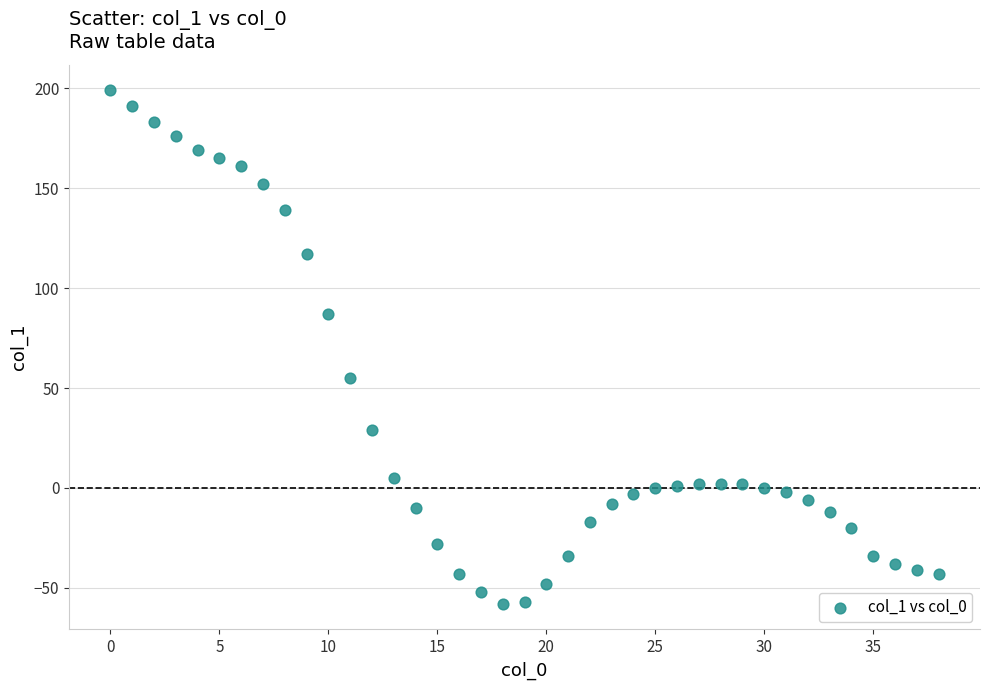

What is the range of Y values (max minus min)?

257